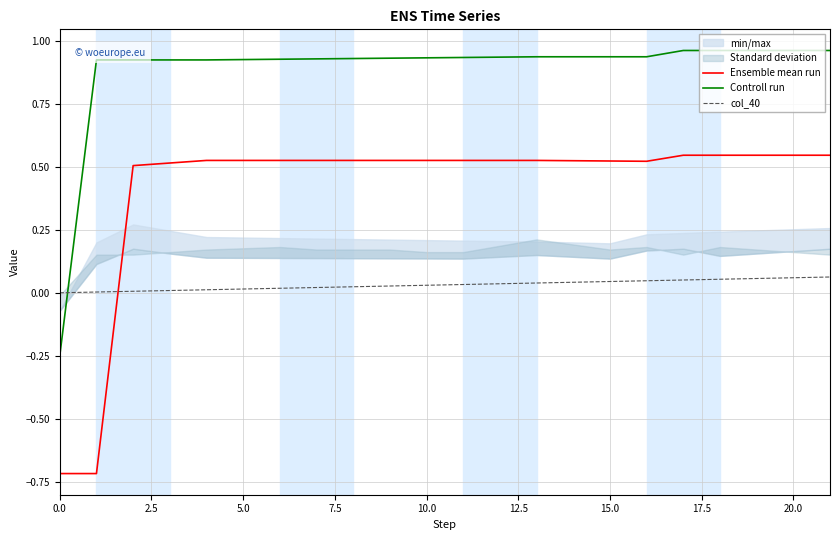

True or false: Ensemble mean run and Controll run intersect in this chart.

False